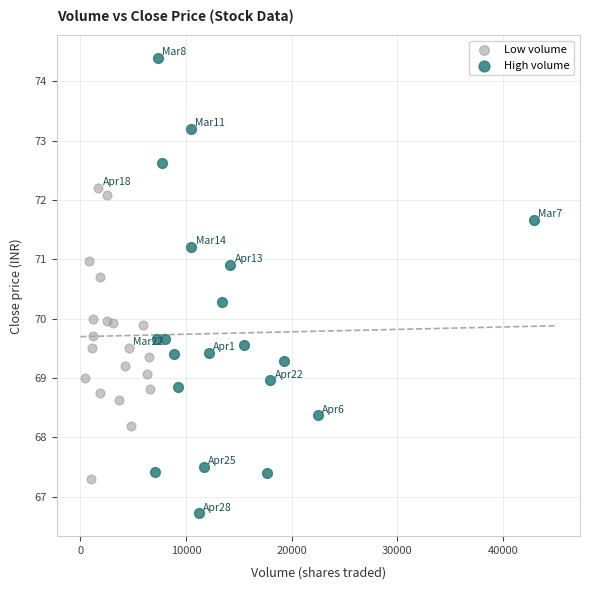

Which series has the largest Y range (max minus min)?

High volume